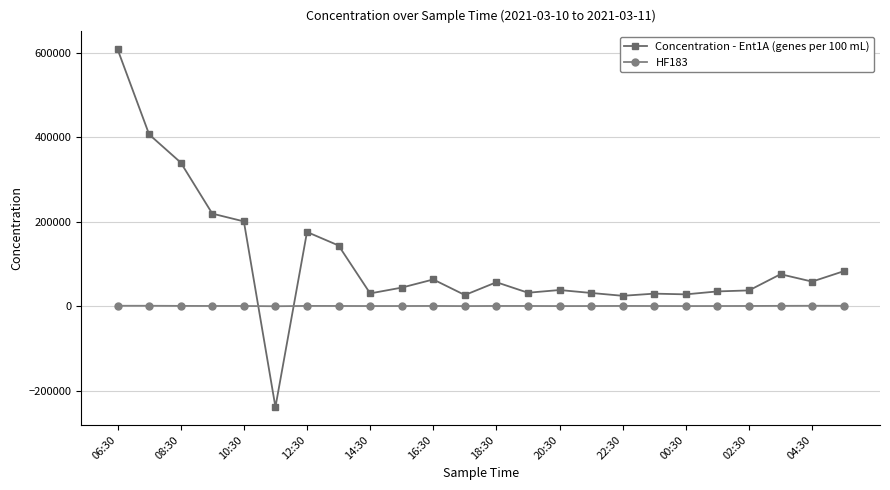

Which series has the widest spread of values?

Concentration - Ent1A (genes per 100 mL)